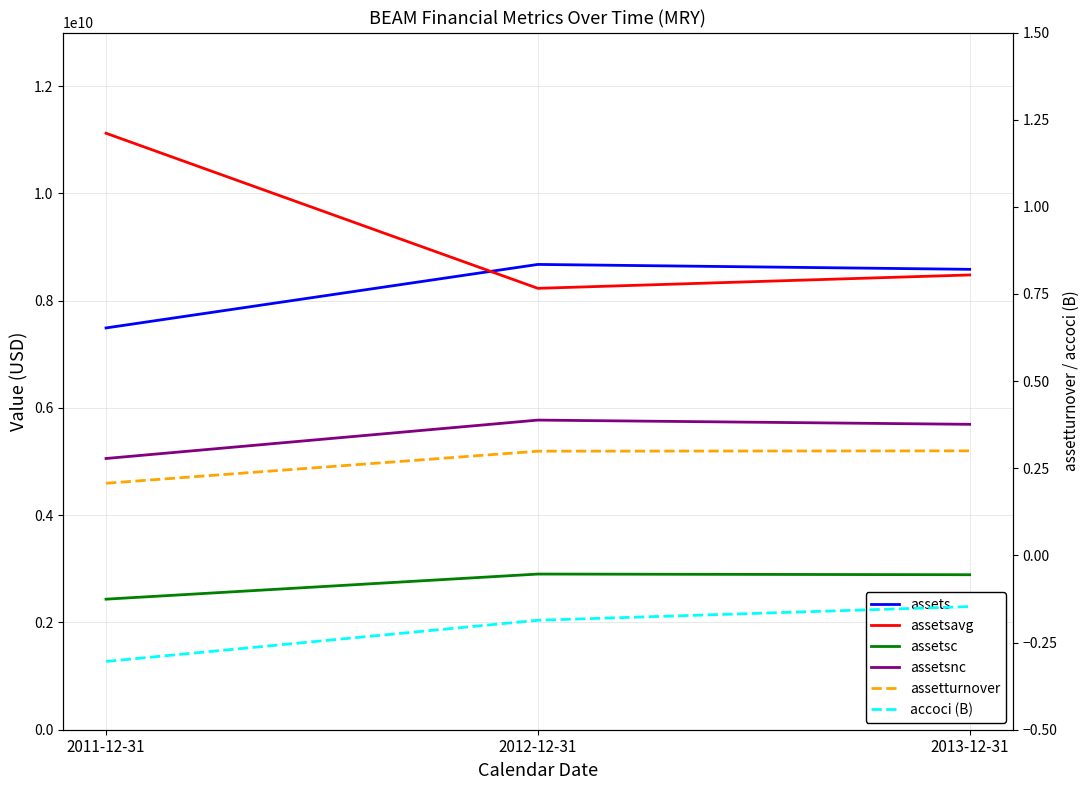

What is the average value of the assetsavg series?

9277391666.7